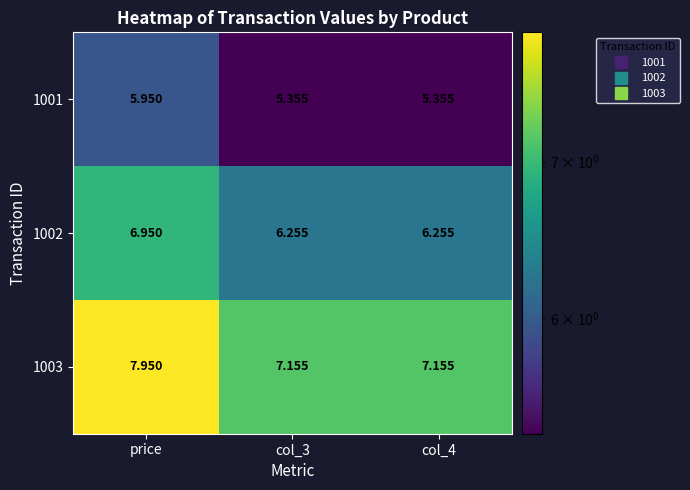

Which series has the largest total across all categories?

1003